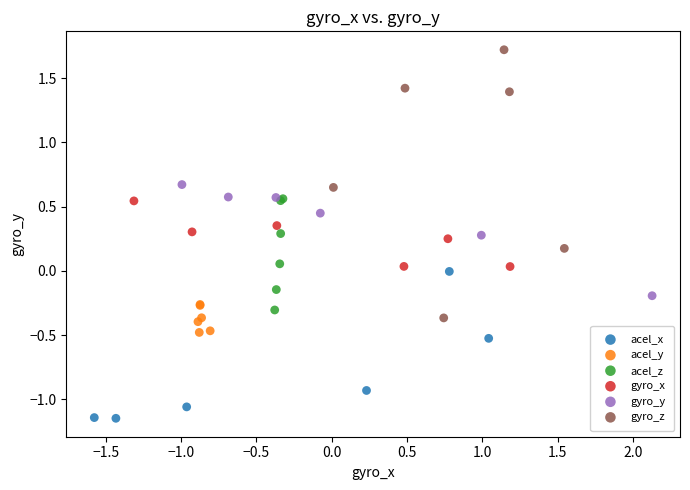

Which series has the widest spread of Y values?

gyro_z